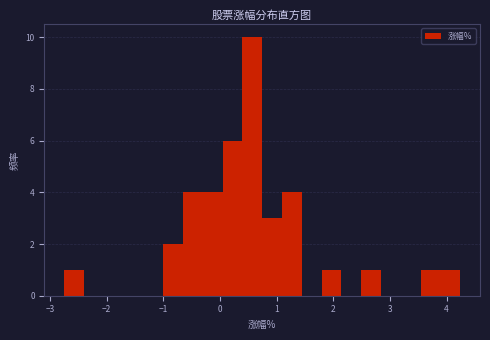

Around what value on the x-axis is the tallest bar? Give the approximate position of its centre, as read against the axis.

0.6